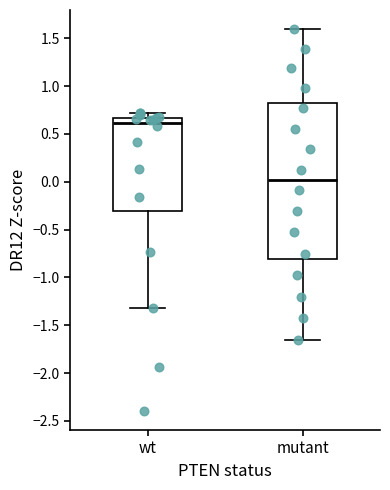

Reading left to right, transcribe this box plot: for each box, give where its median line is, the range the box spans, and where its two whiskers end, as read against the y-axis. The values are not printed on the chart, so give them approximately, as read against the axis.

wt: median 0.60, box -0.30 to 0.65, whiskers -1.30 to 0.70
mutant: median 0.00, box -0.80 to 0.80, whiskers -1.65 to 1.60